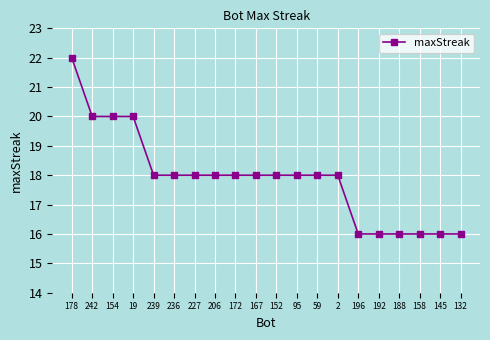

True or false: the data shows 22 at 178.

True